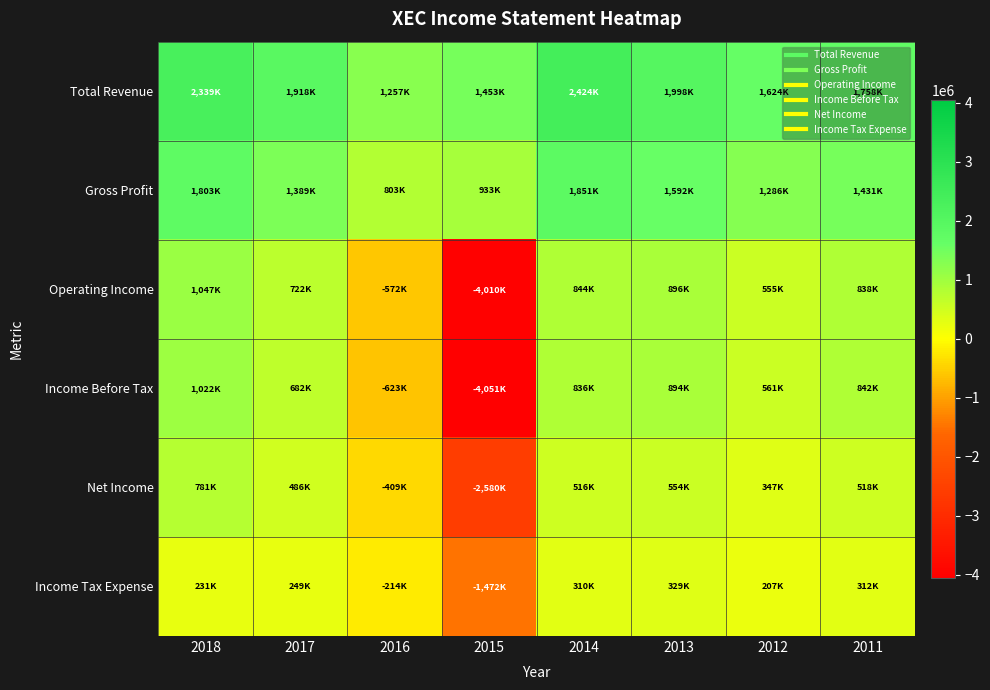

What is the greatest value displayed?

2424200